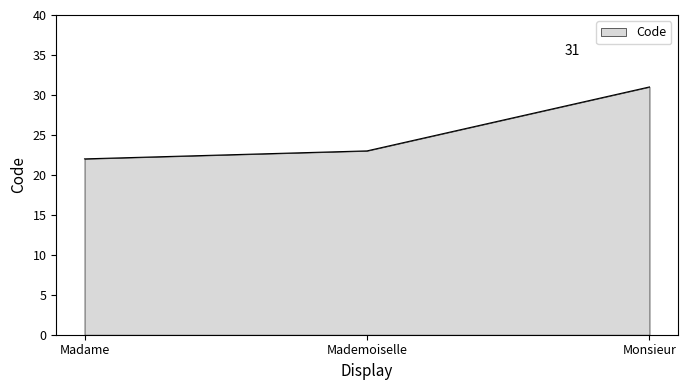

What position from the left is Madame?

1